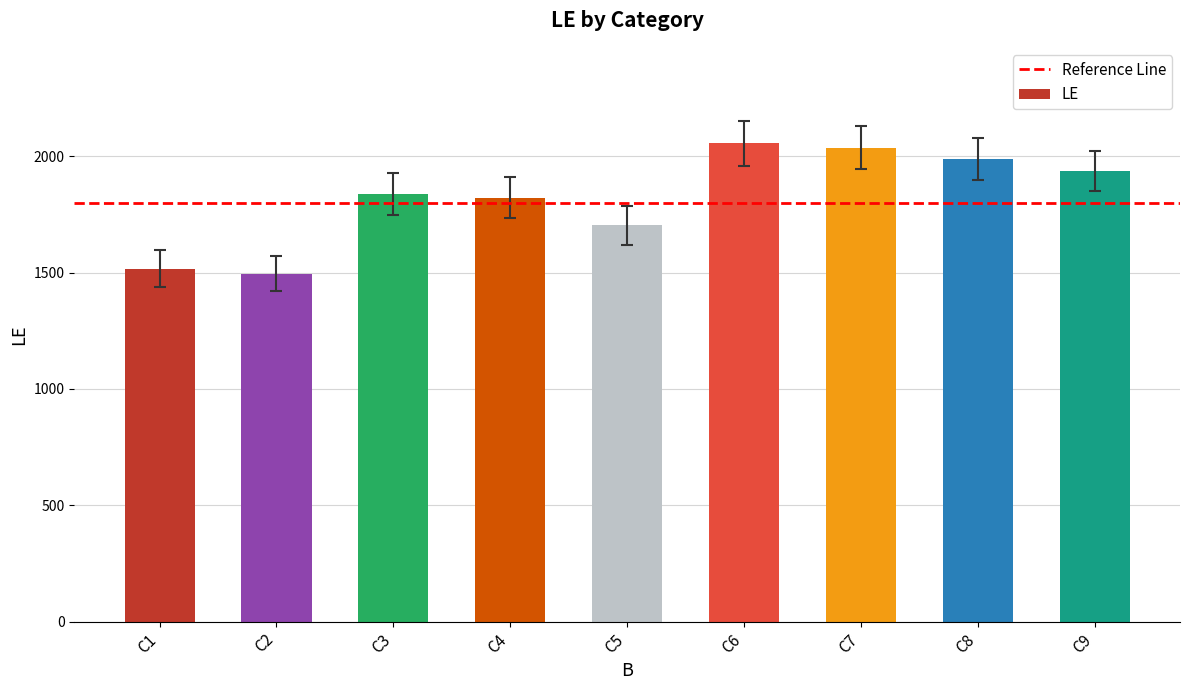

The chart shows a value of 1988 at C8. True or false?

True